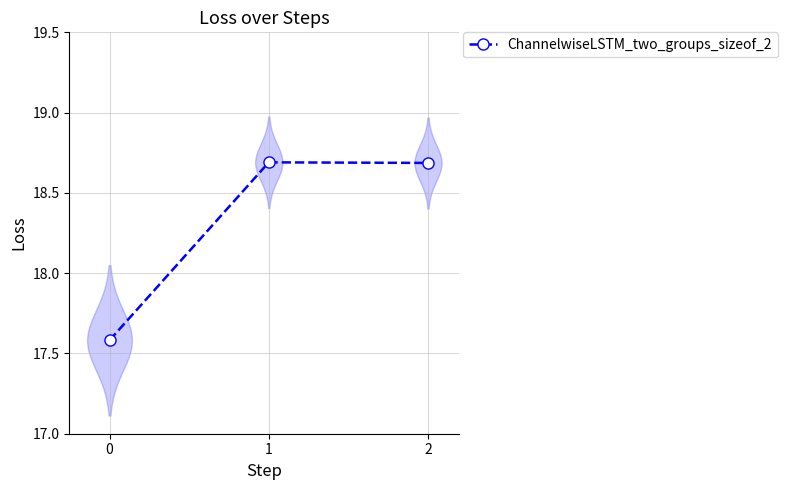

Reading right to left, extract all data points from this chart.

2=18.7	1=18.7	0=17.6